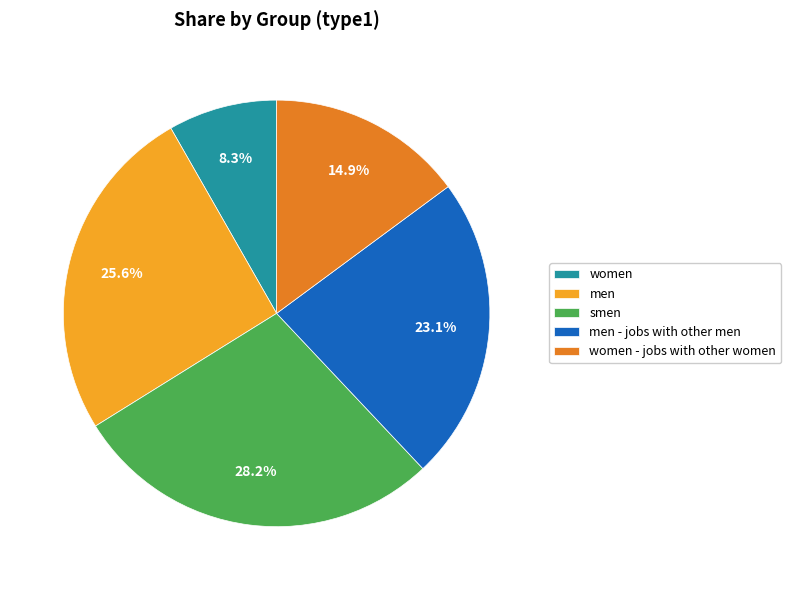

Is women - jobs with other women the majority of the pie?

No